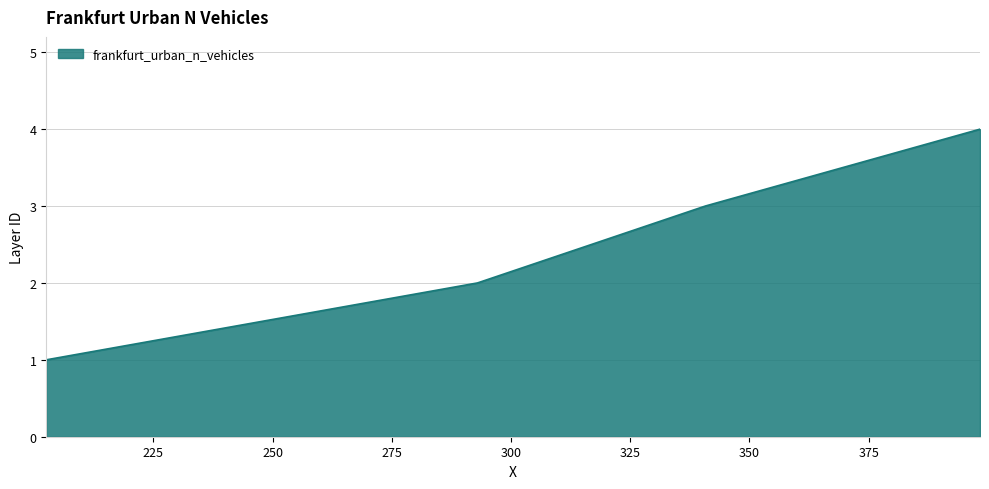

What is the maximum value shown in the chart?

4